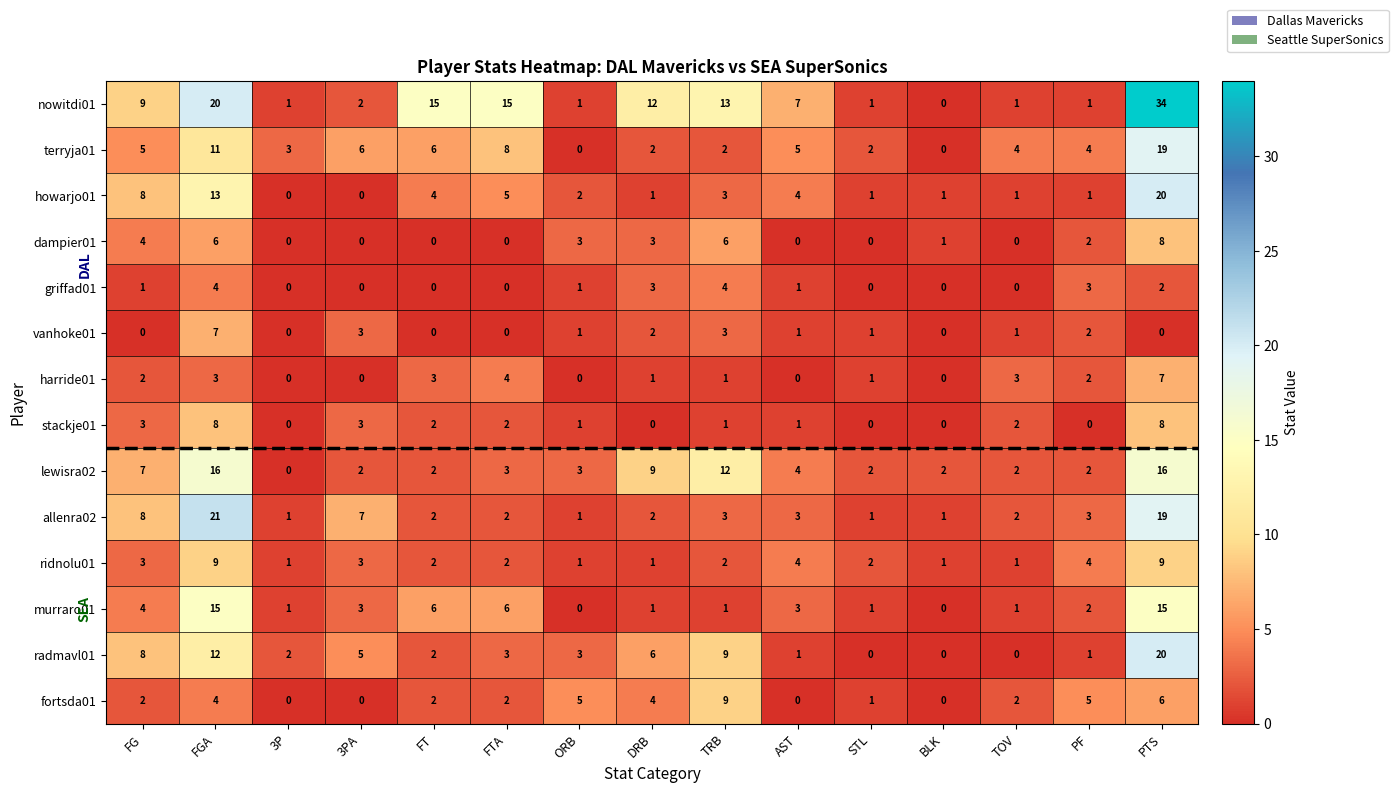

What is the sum of the allenra02 values at PF and ORB?

4